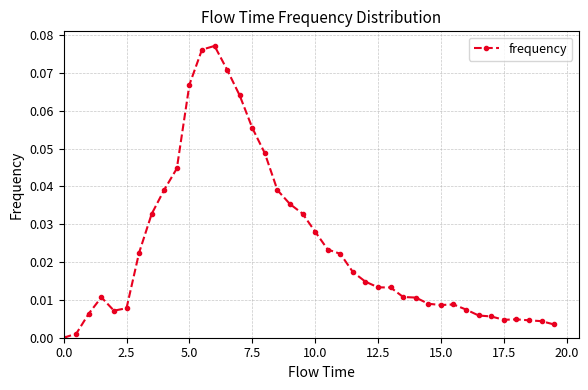

True or false: there are more than 1 points higher than both neighbors.

True